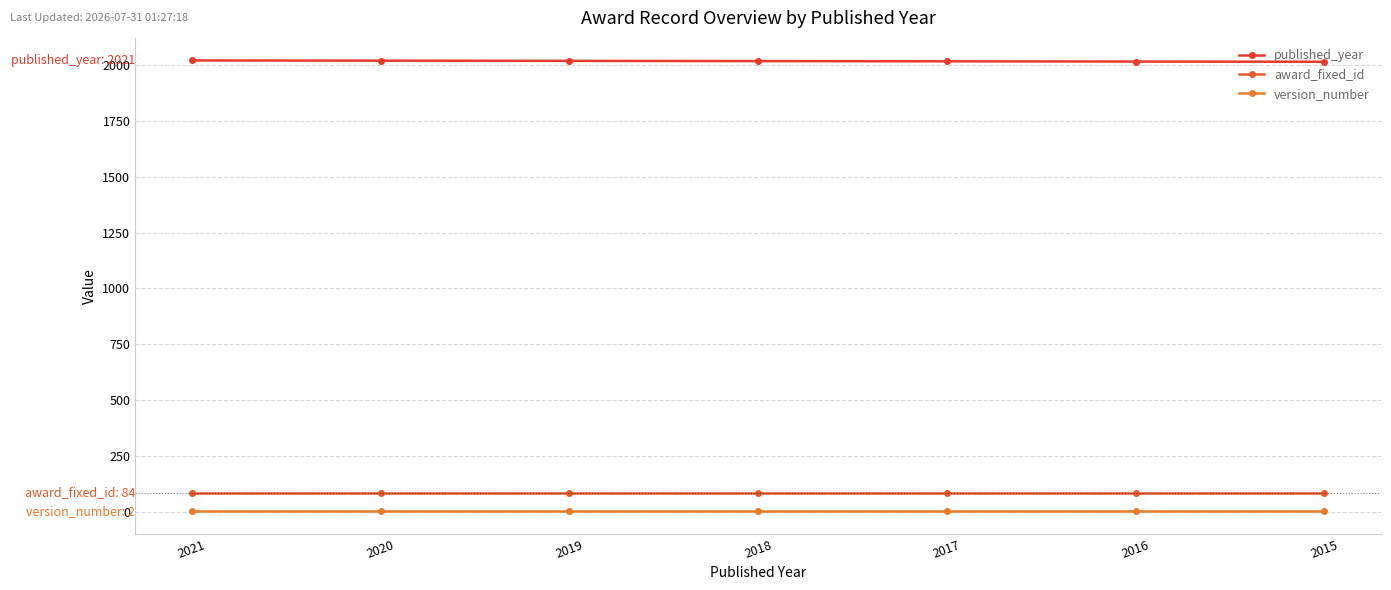

Which has a higher value, 2016 or 2020?

2020